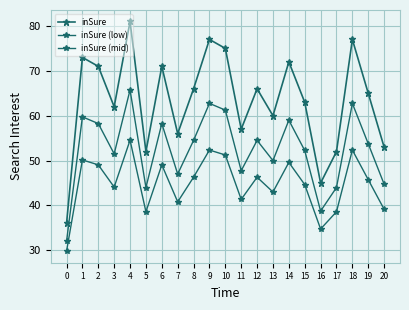

Where does the inSure (low) series first go above 45?

1